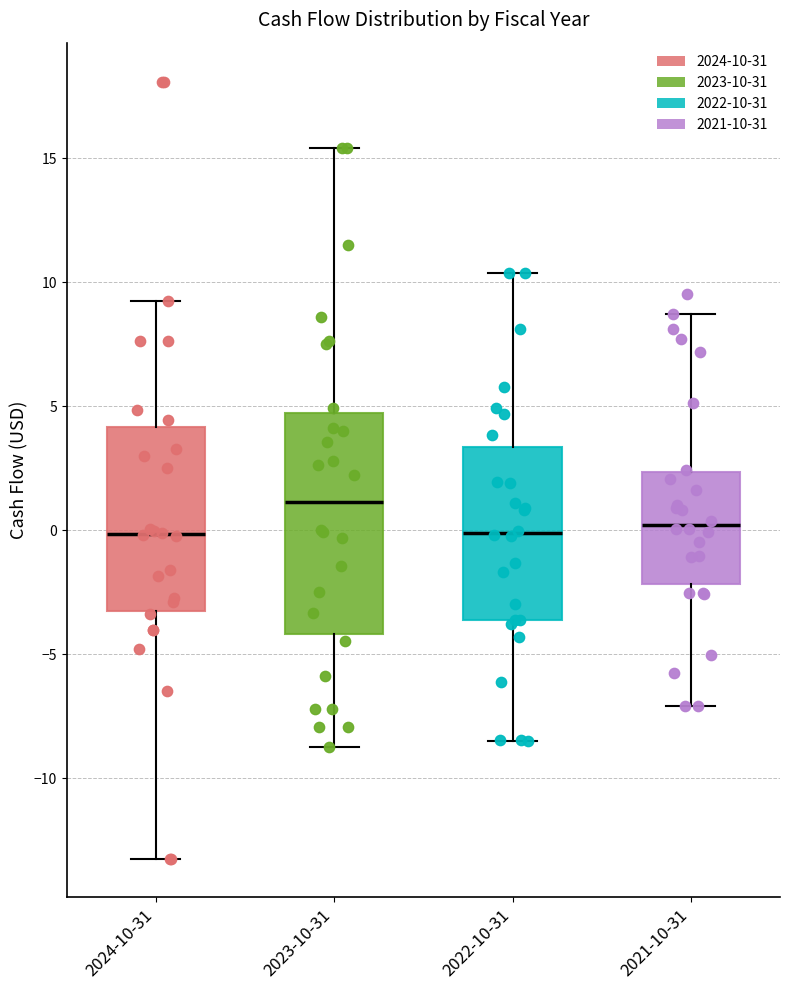

Where does the upper whisker of the box for 2022-10-31 end on the y-axis? The values are not printed on the chart, so give them approximately, as read against the axis.

10.5